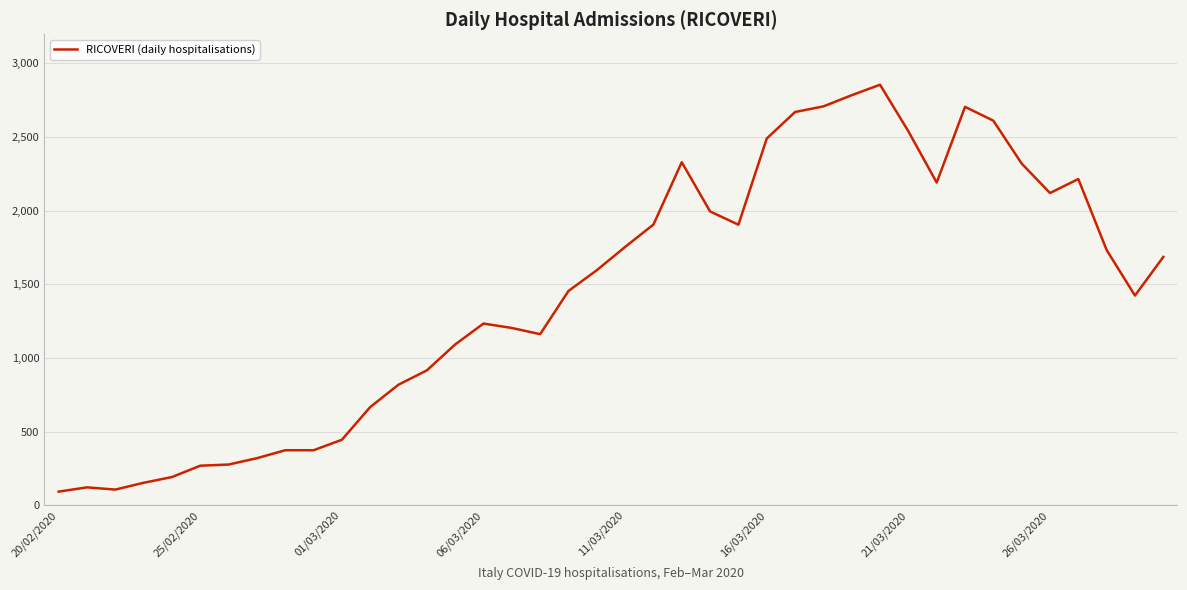

What is the maximum value shown in the chart?

2854